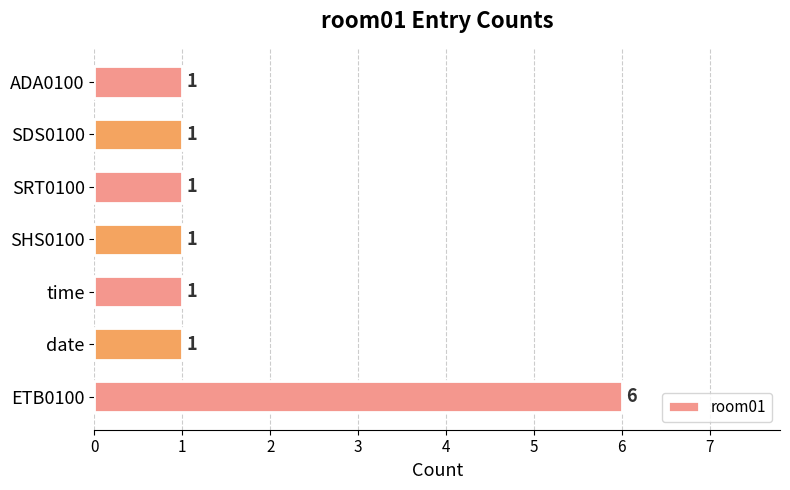

What is the difference between the maximum and minimum values?

5